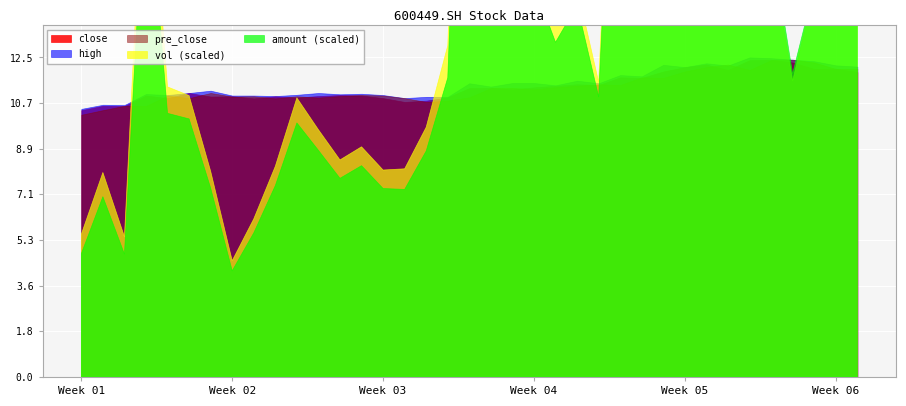

The vol series shows 51468.5 at 20211208. True or false?

False